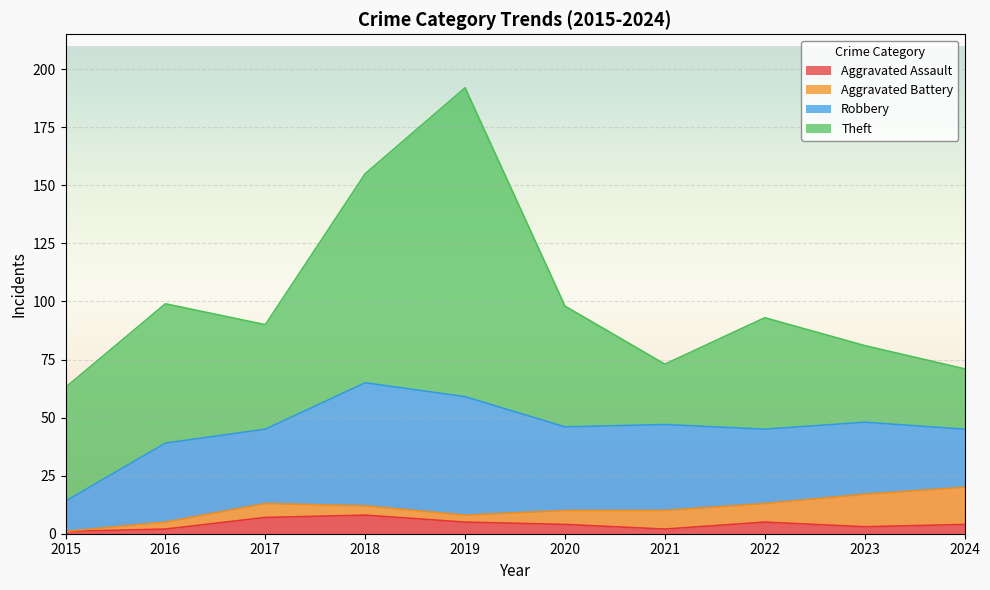

True or false: Aggravated Assault has more than 0 interior local peaks.

True